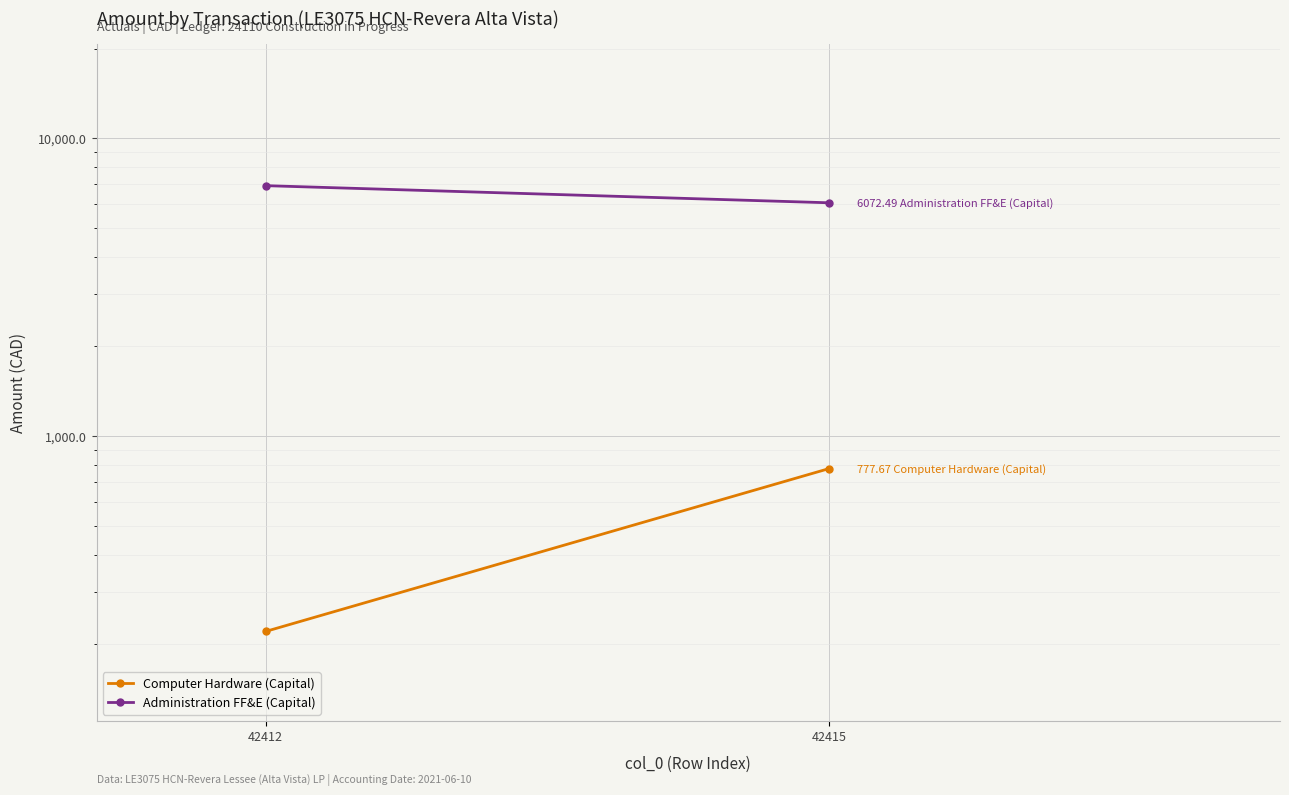

Rank the categories by Administration FF&E (Capital) value from highest to lowest.

42412, 42415